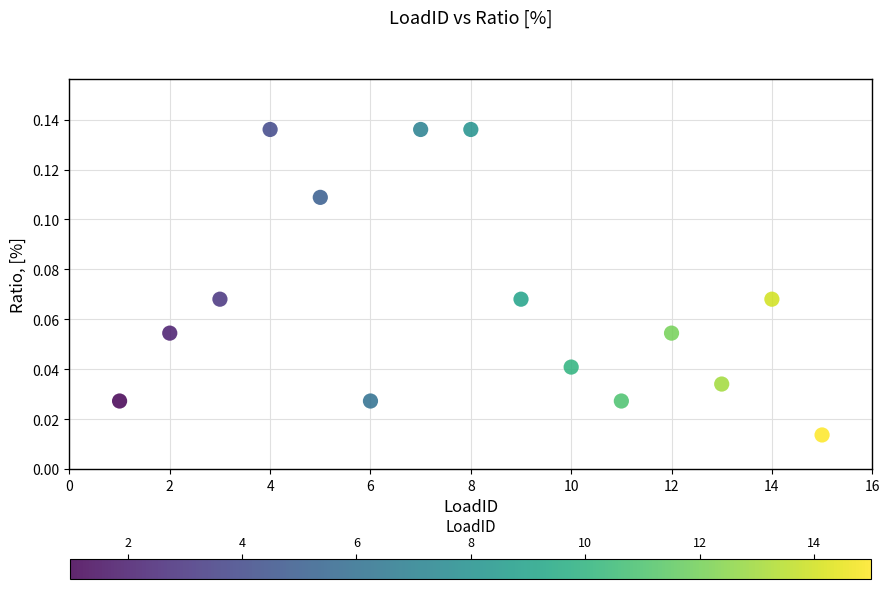

What is the range of X values (max minus min)?

14.0